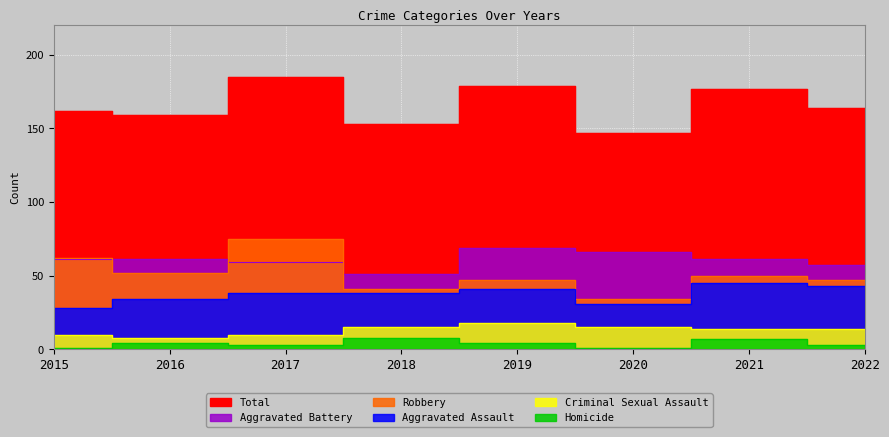

True or false: Aggravated Battery and Aggravated Assault cross at least once.

False